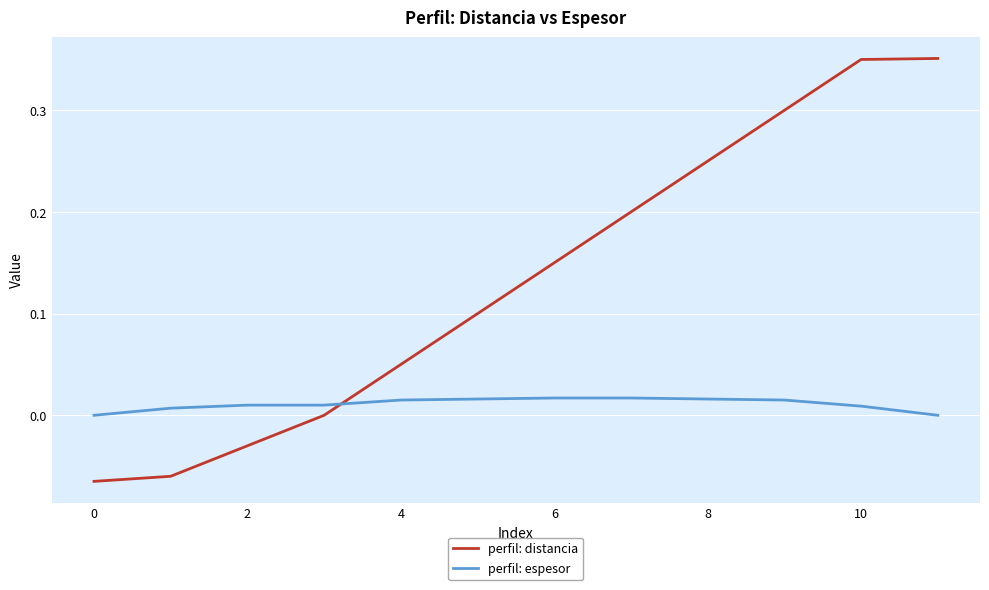

How many times do perfil: distancia and perfil: espesor cross each other?

1